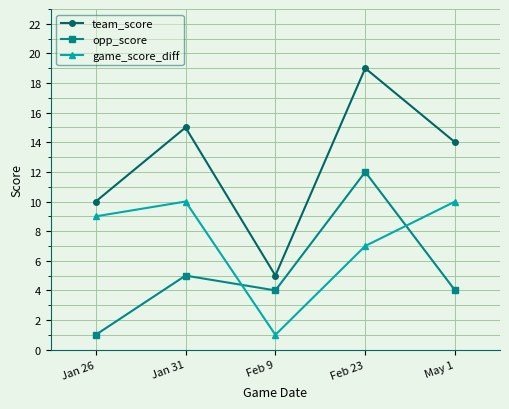

At which category is the sum across all series the highest?

Feb 23